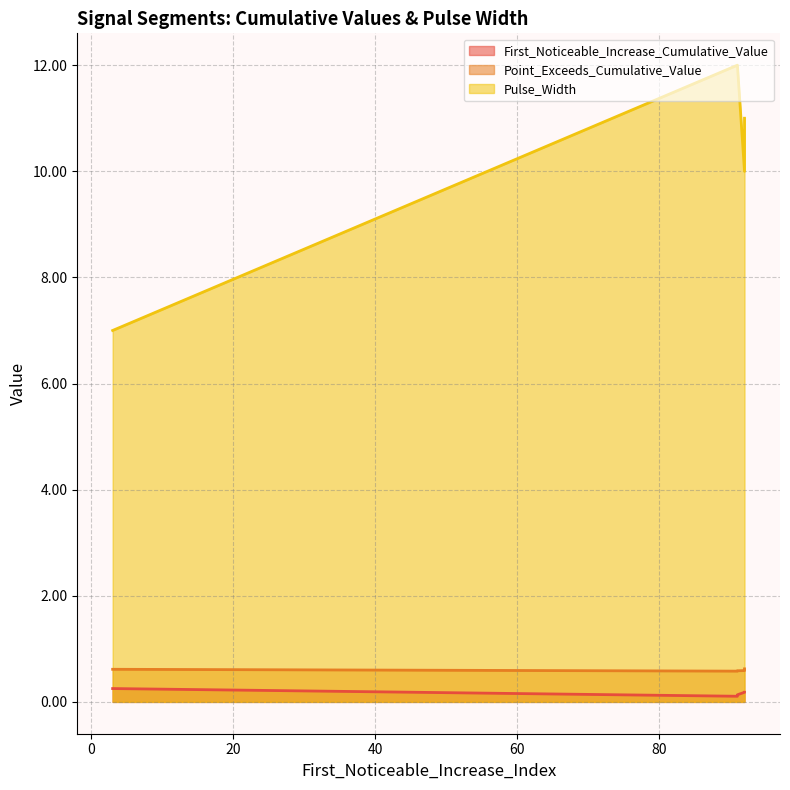

True or false: Point_Exceeds_Cumulative_Value and Pulse_Width cross at least once.

False